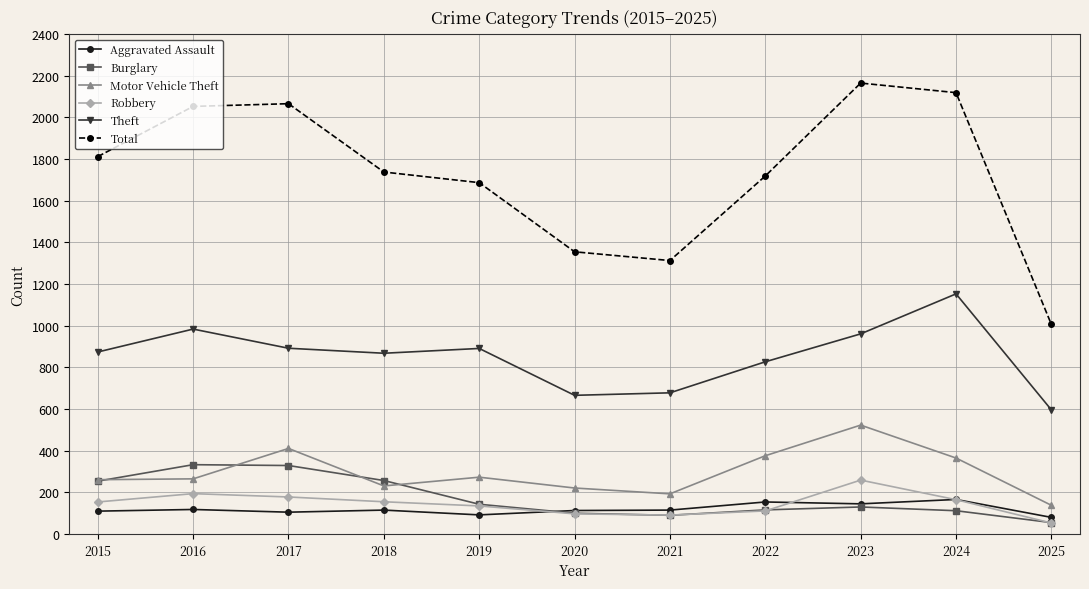

How many categories are shown in the chart?

11